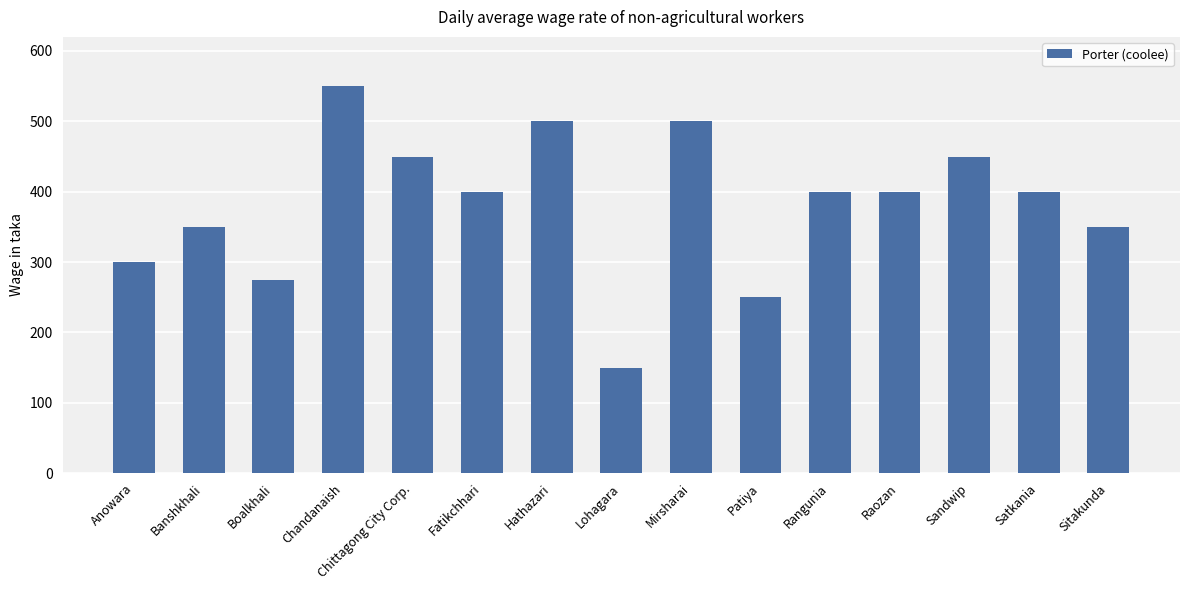

Is it true that the value at Rangunia is 400?

True